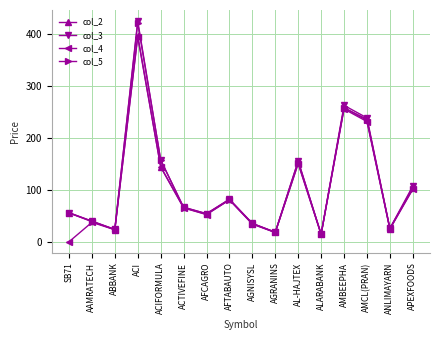

At which label does col_5 reach its peak?

ACI